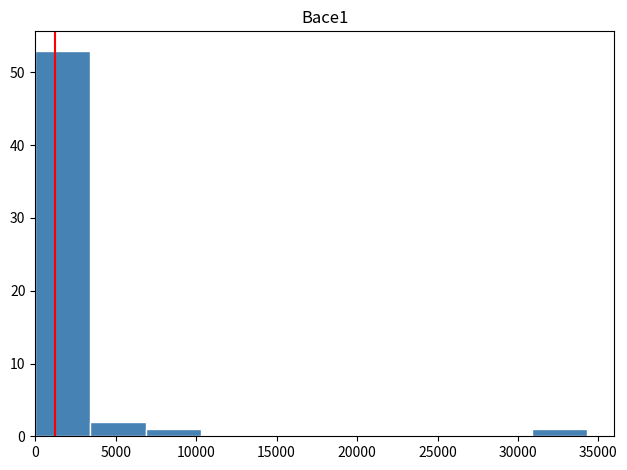

What is the height of the bar covering 0 to 3500 on the x-axis? Neither the bar edges nor the heights are printed on the chart, so give them approximately, as read against the axes.

53